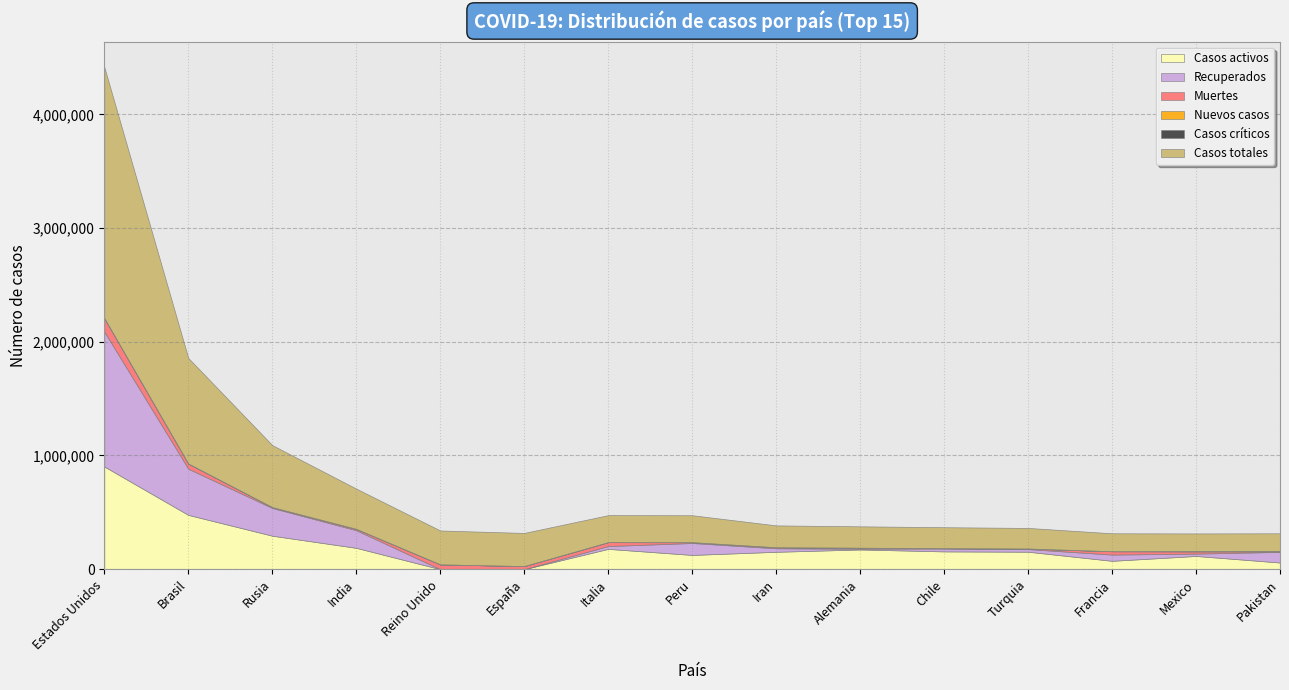

How many interior local peaks does the Recuperados series have?

3